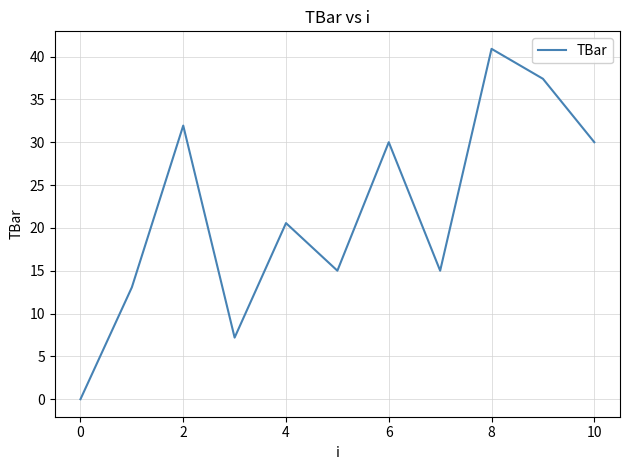

What is the average value?

21.9